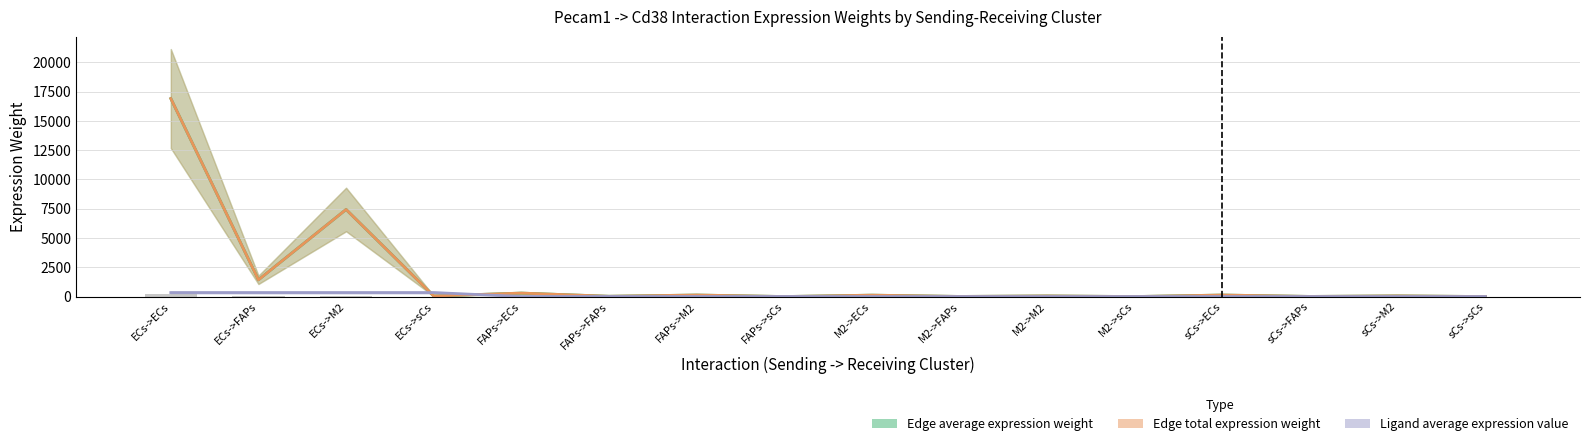

Which label corresponds to the largest value in the chart?

ECs->ECs